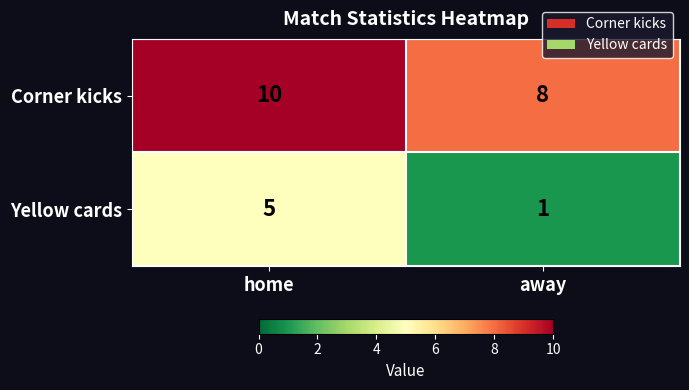

Which series changed the most between home and away?

Yellow cards